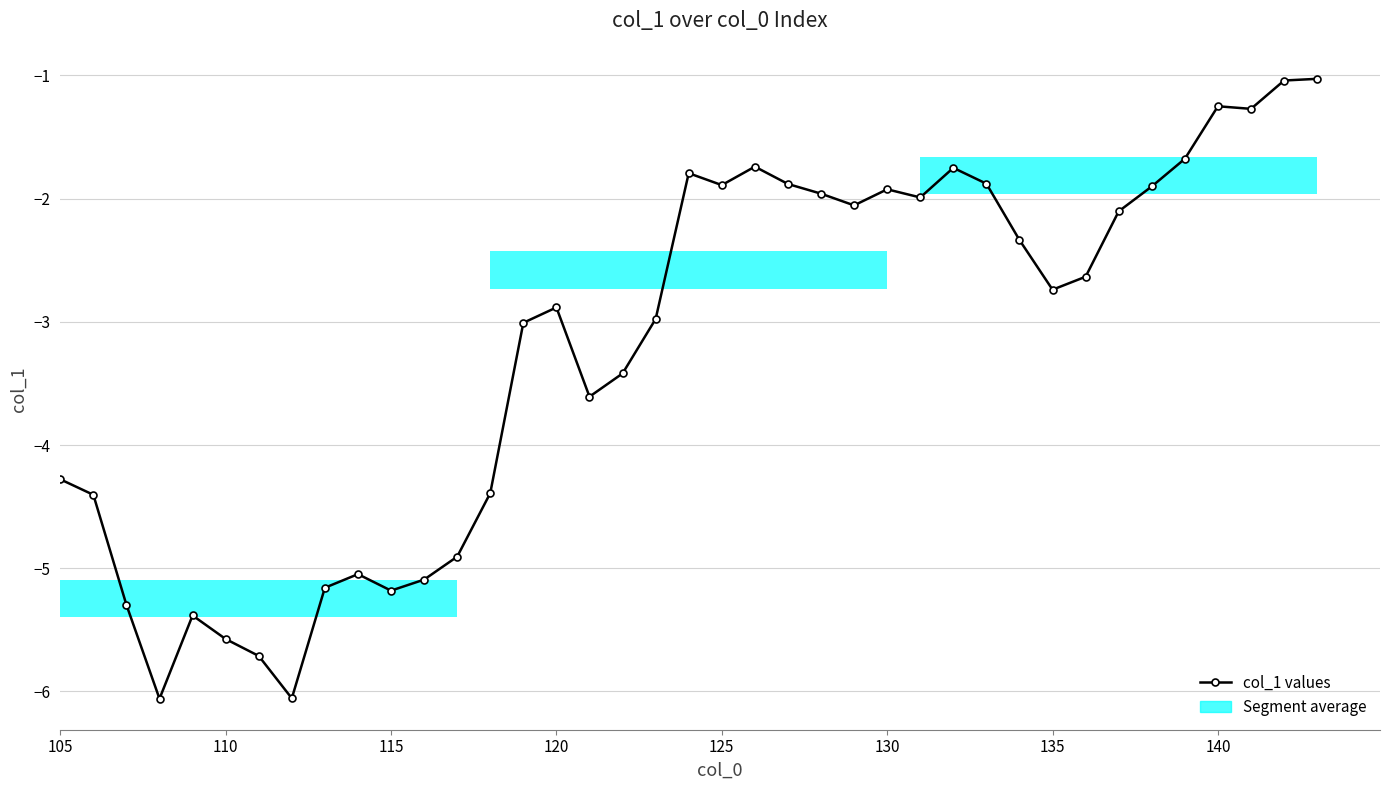

What position from the right is 120?

24